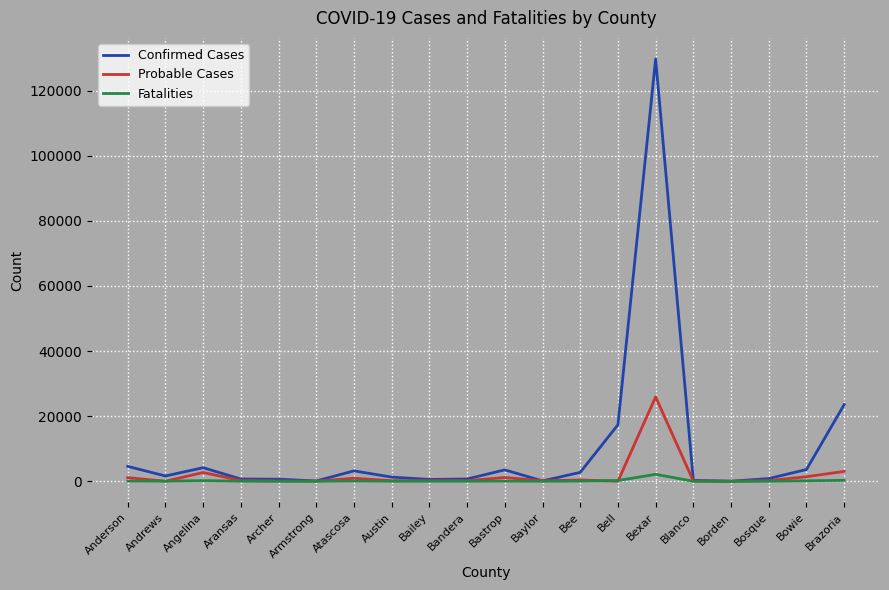

What is the difference between the maximum and minimum values in the Confirmed Cases series?

129668